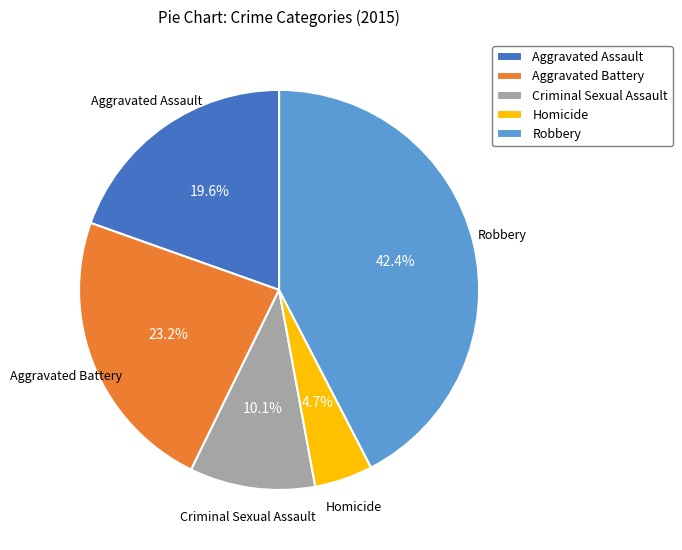

Which category has the smallest portion of the pie?

Homicide